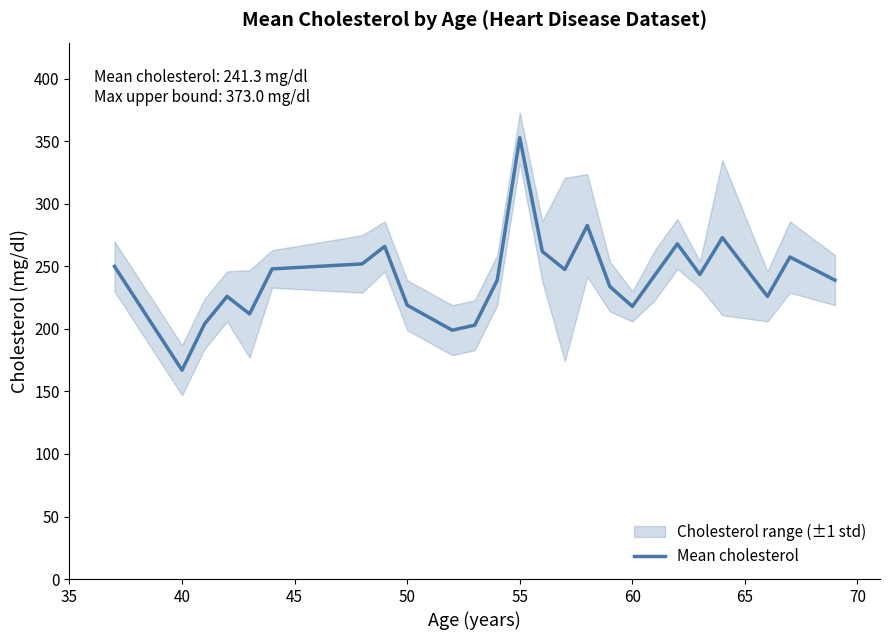

Which category has the highest value in the Mean cholesterol series?

55